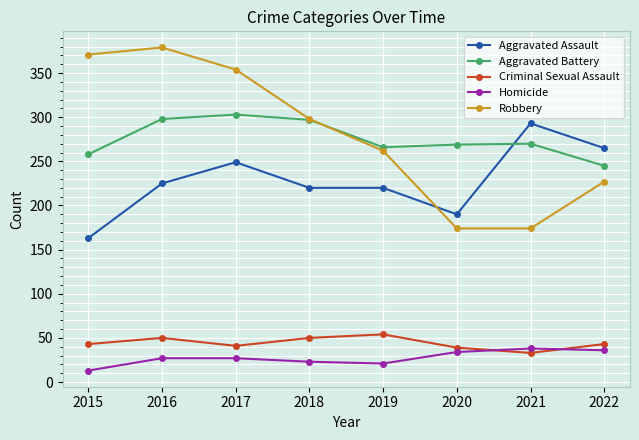

True or false: Homicide has a value of 23 at 2021.

False